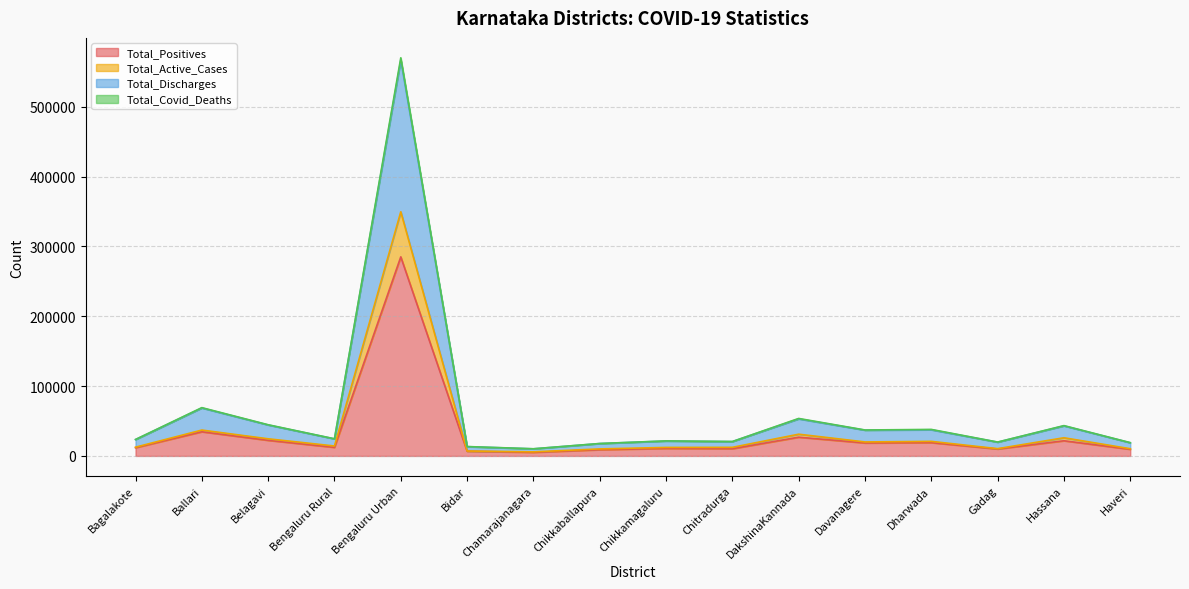

What is the sum of all Total_Discharges values?

1026513